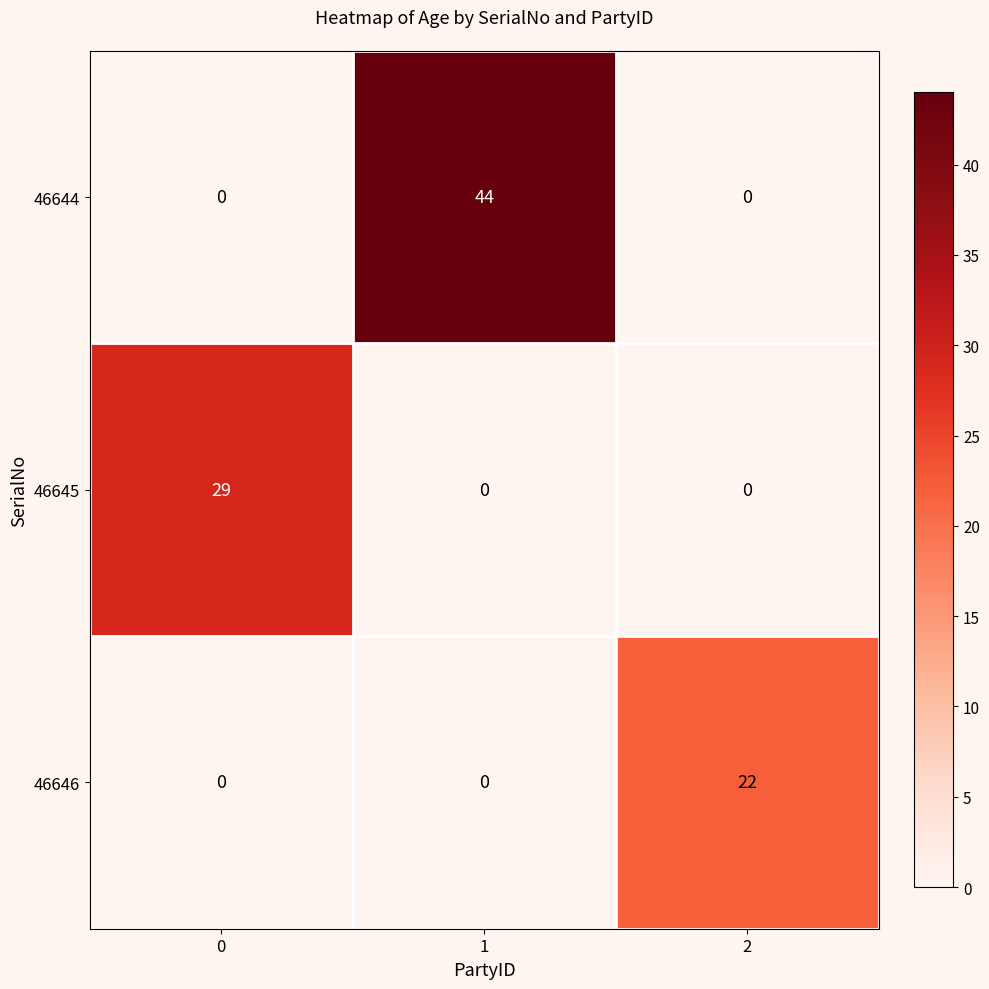

Which series has the largest total across all categories?

46644